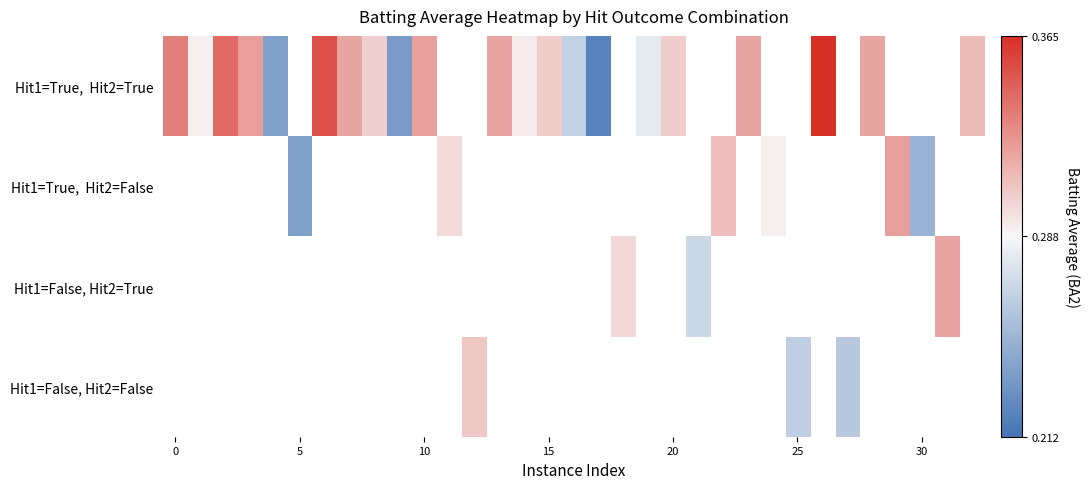

How many data points does each series have?

33